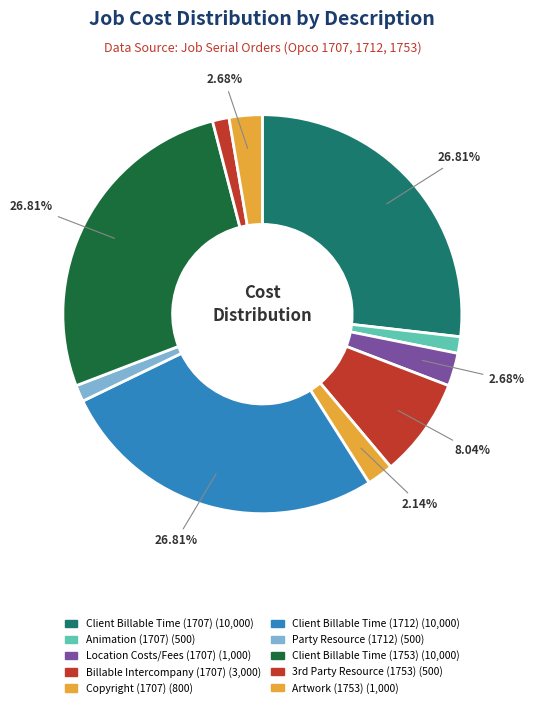

How many slices are in this pie chart?

10